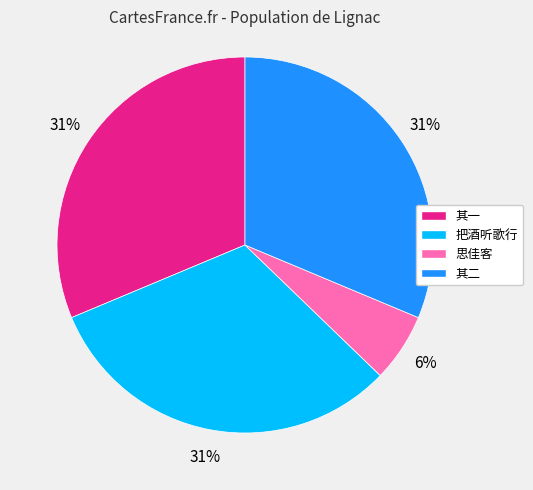

The 把酒听歌行 slice represents 31% of the pie. True or false?

True